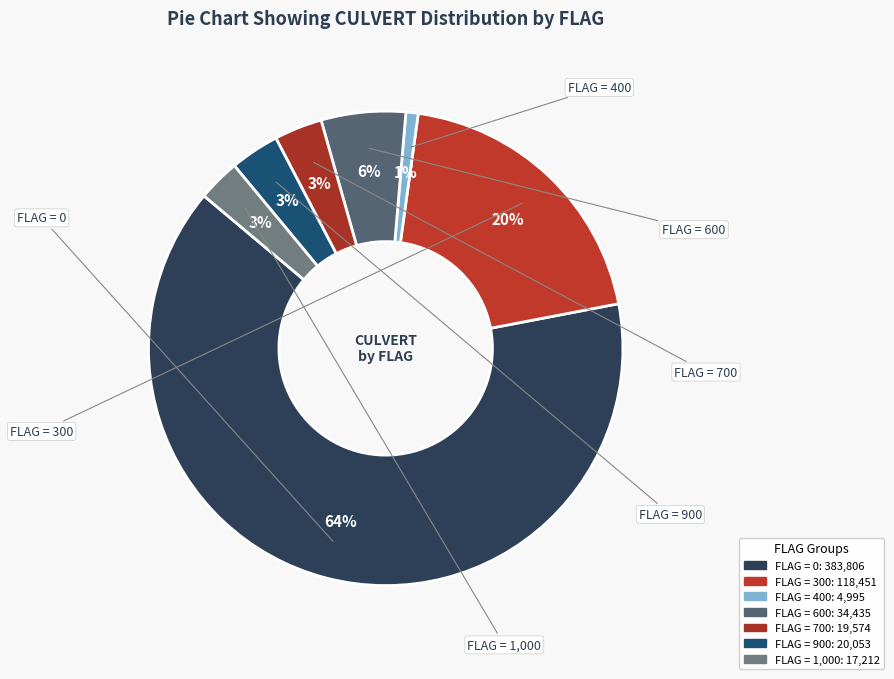

Count the number of slices in the pie.

7